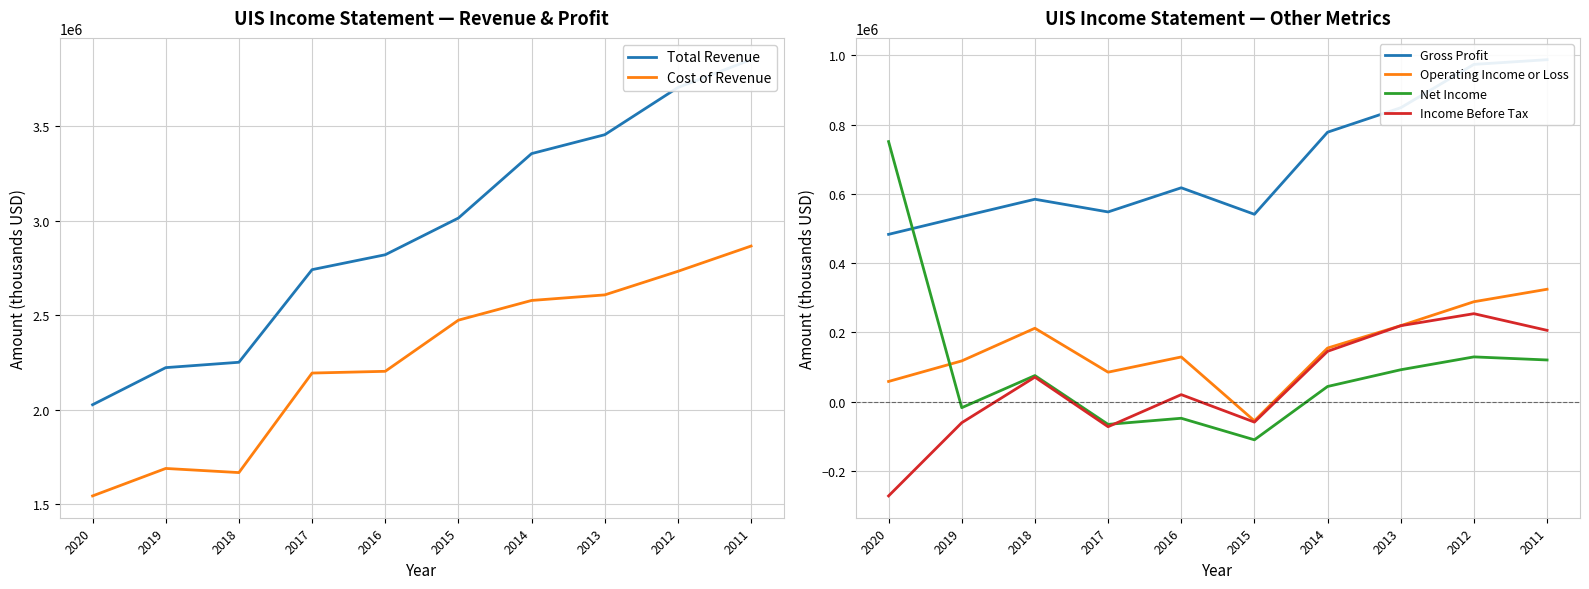

What is the spread (max minus min) of values at 2013?

3364200